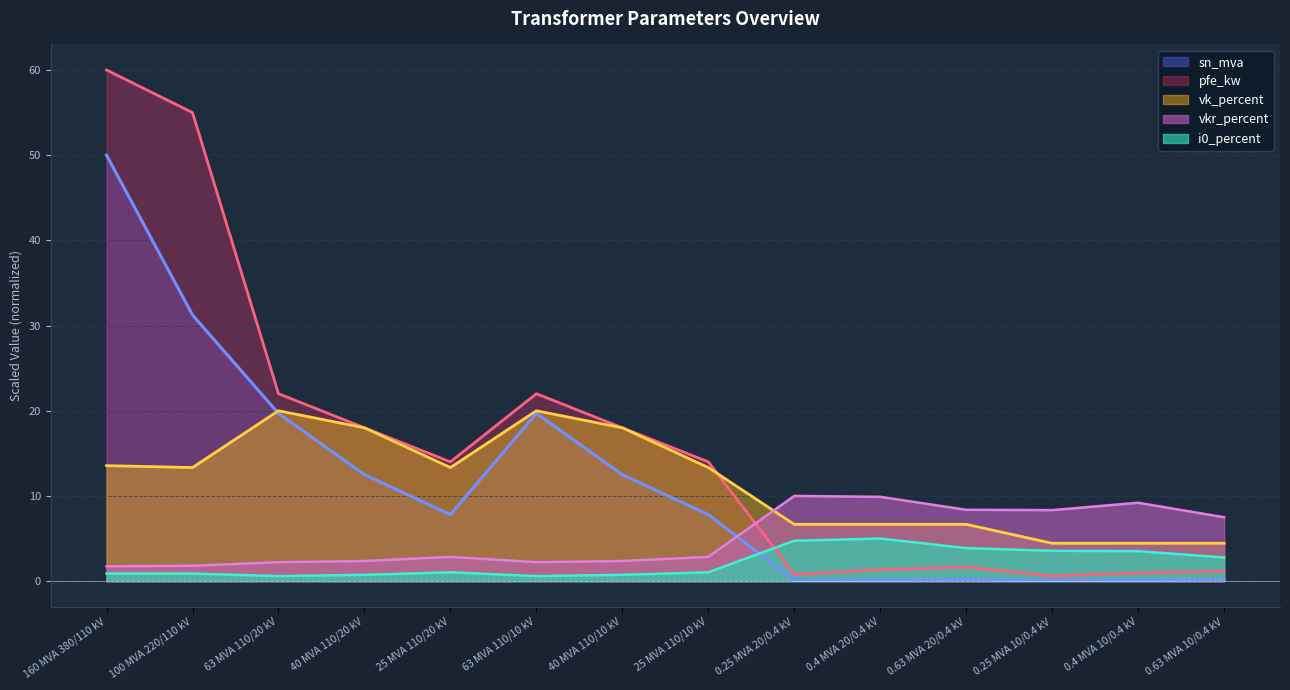

At which label does pfe_kw reach its peak?

160 MVA 380/110 kV